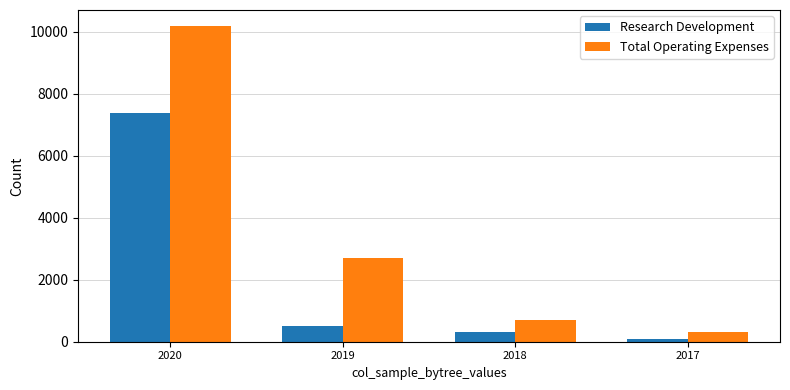

At which label does Research Development reach its minimum?

2017